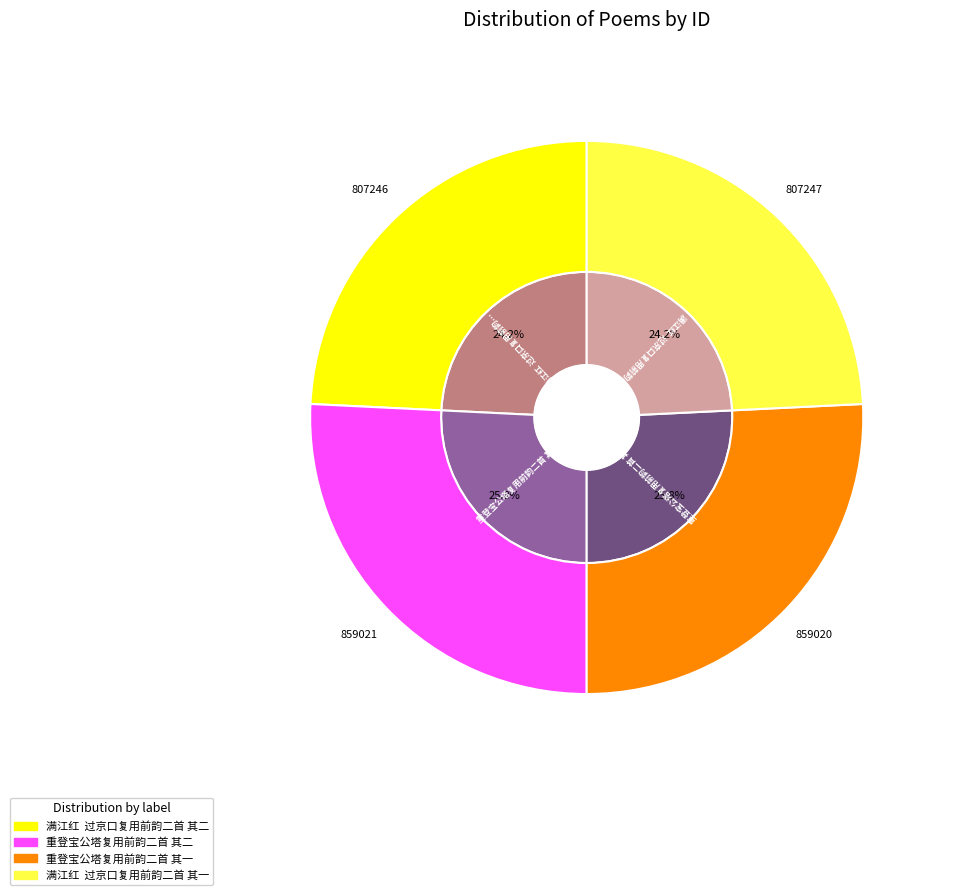

How many slices are in this pie chart?

4